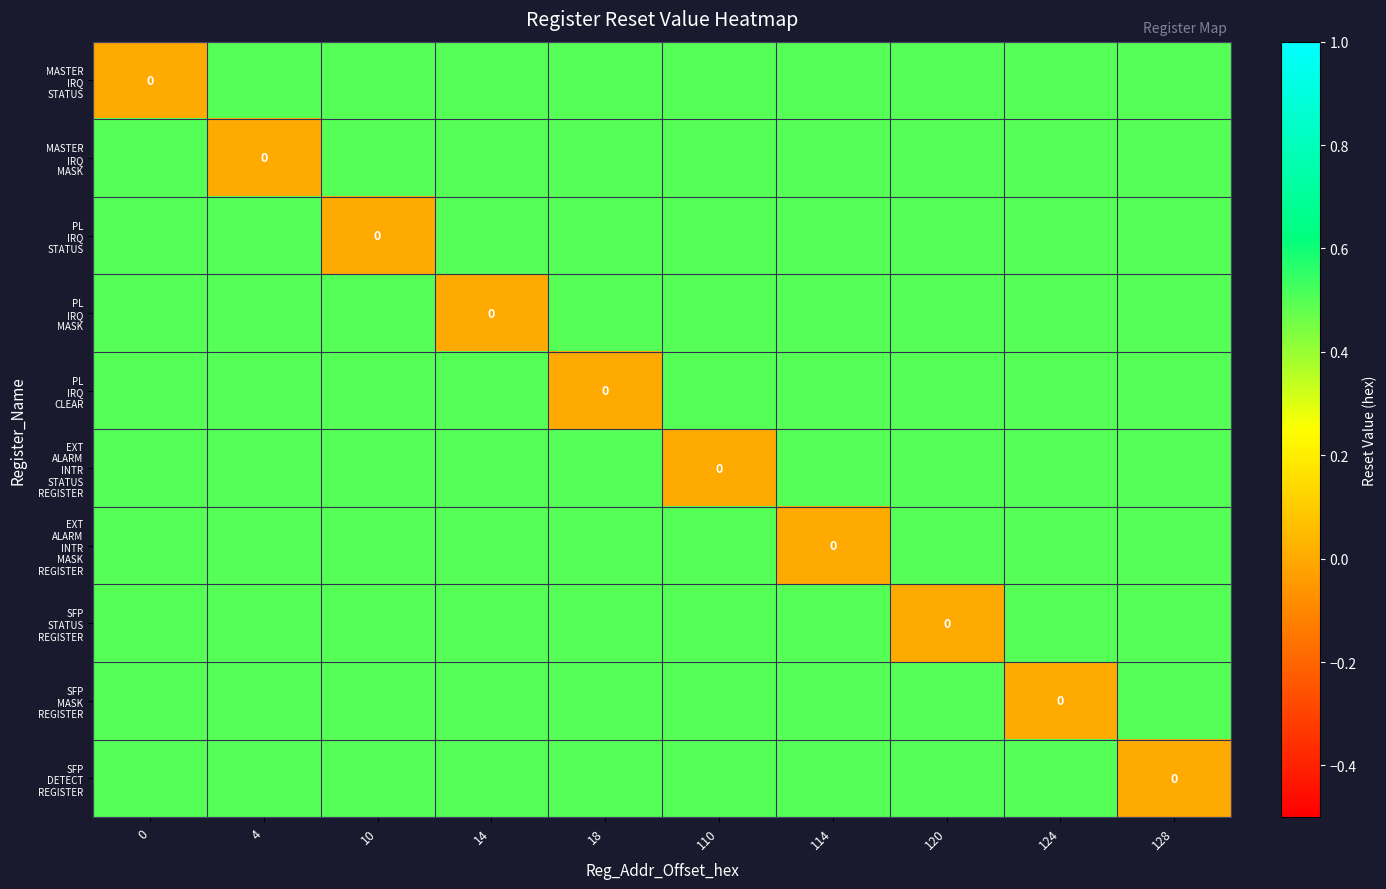

Which series has the largest total across all categories?

MASTER IRQ STATUS